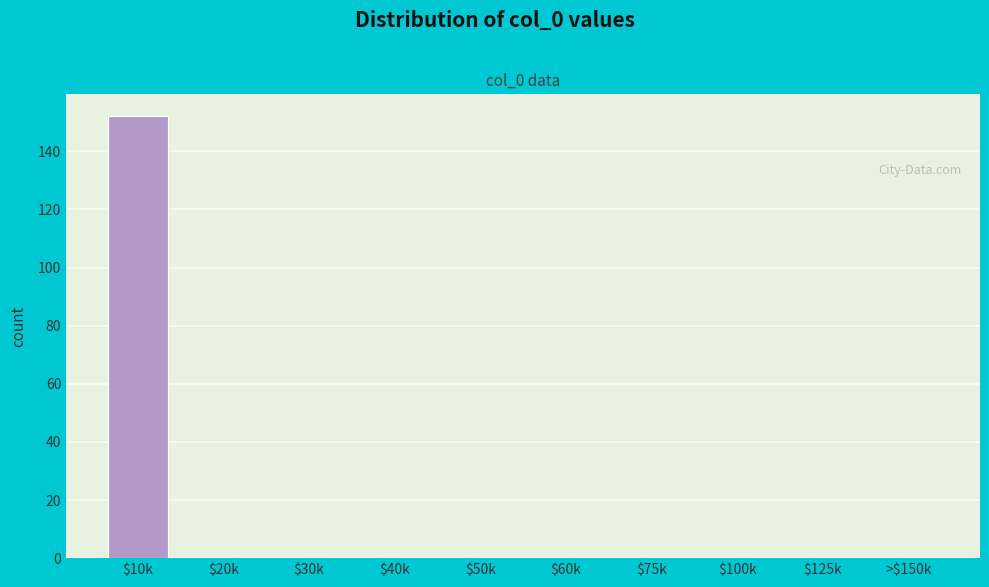

Which label corresponds to the largest value in the chart?

$10k